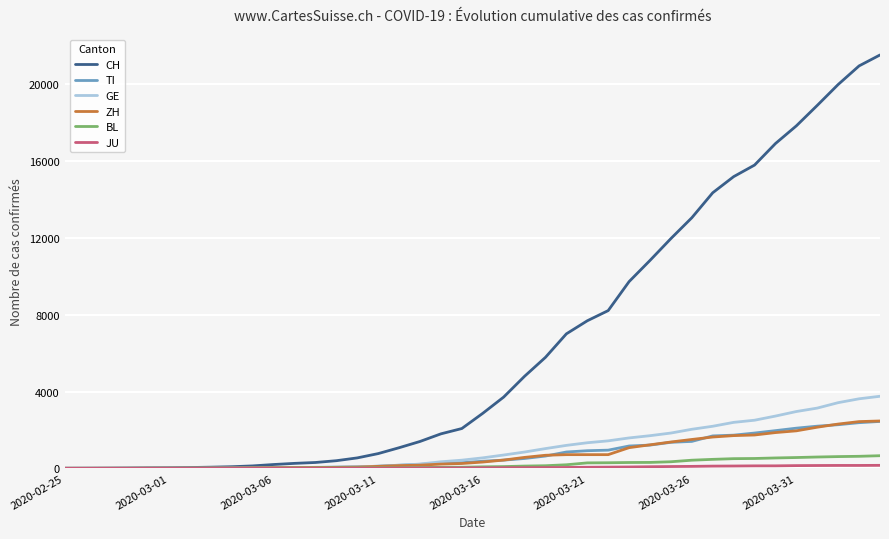

How many lines are shown in the chart?

6